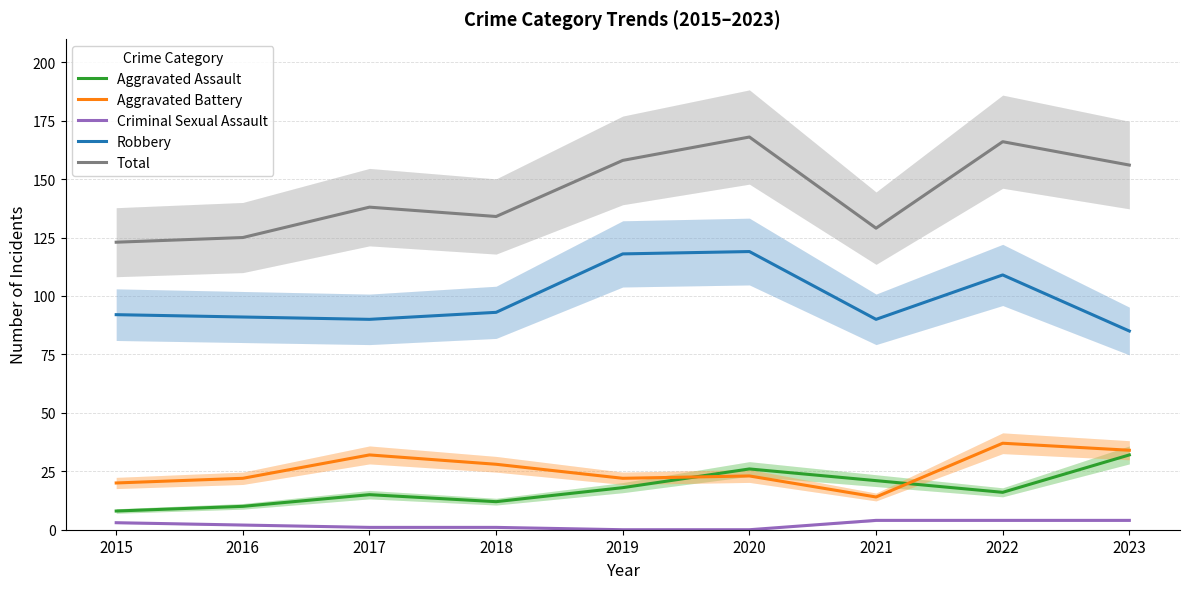

True or false: Aggravated Assault and Robbery cross at least once.

False